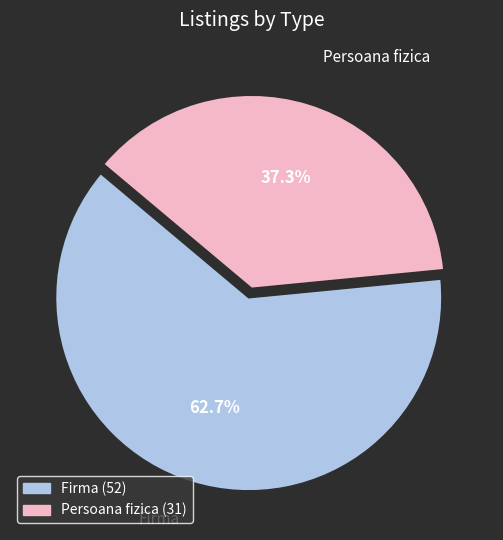

What is the smallest slice in the pie chart?

Persoana fizica